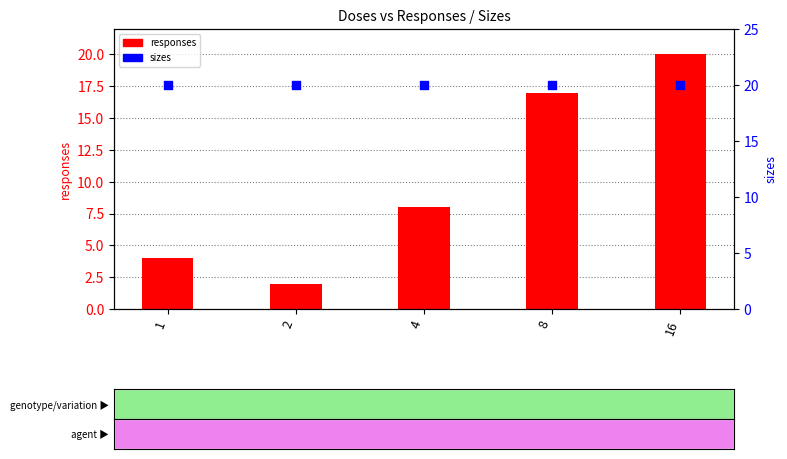

At which category is the sum across all series the highest?

16